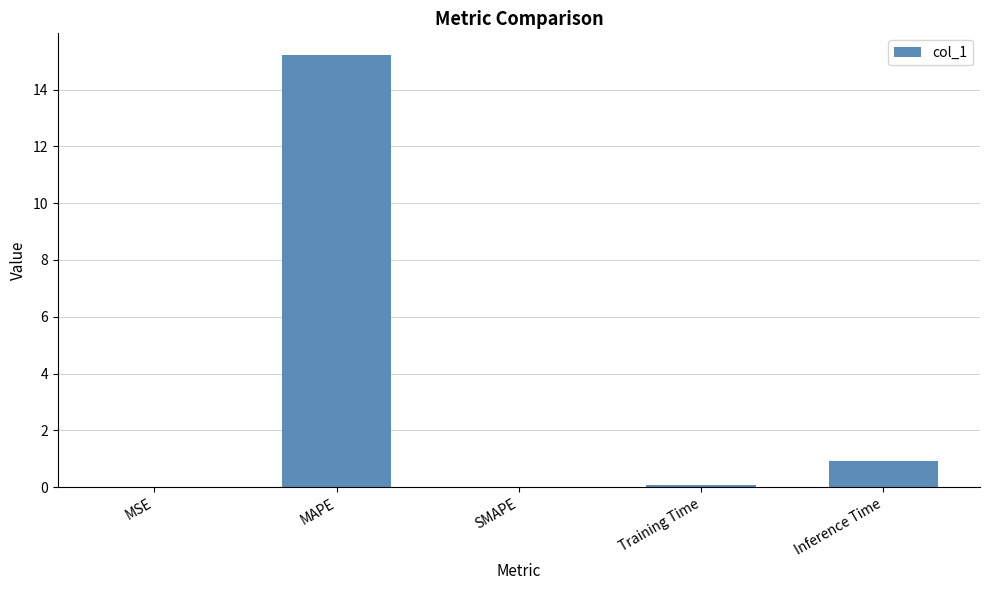

What is the greatest value displayed?

15.2